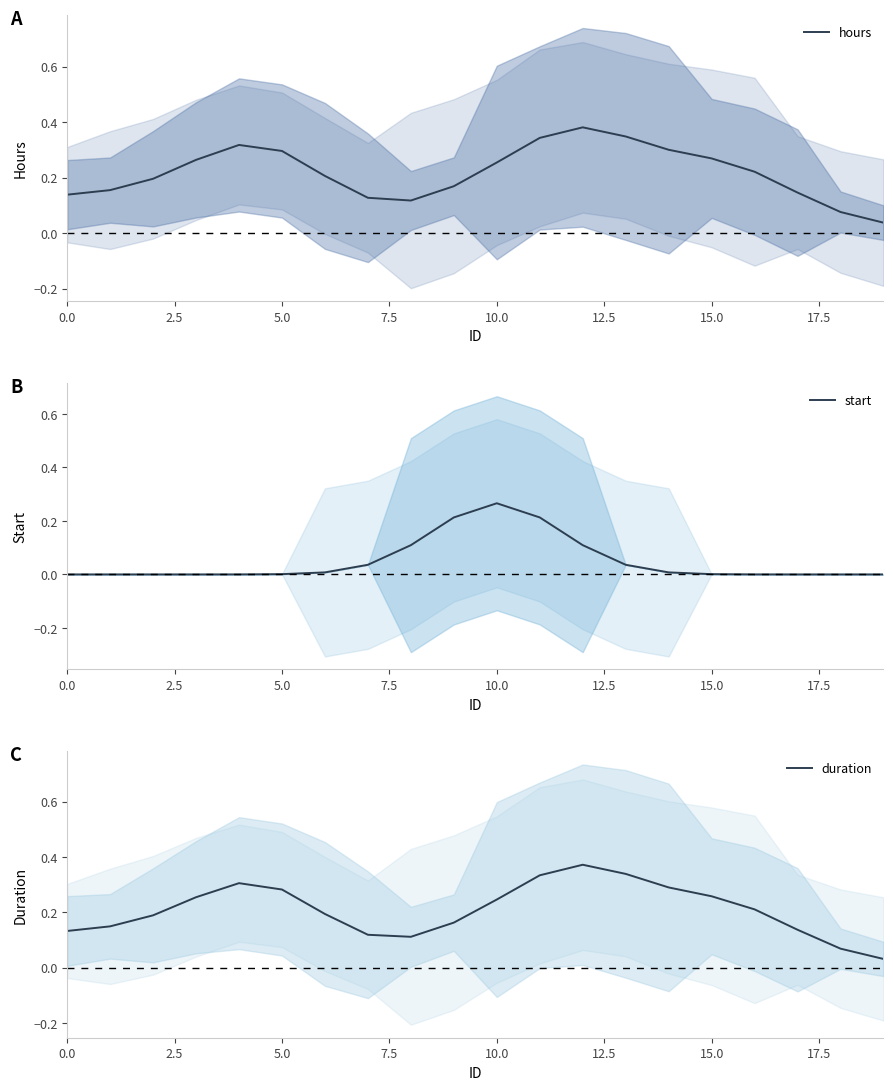

What is the average value of the hours series?

0.2